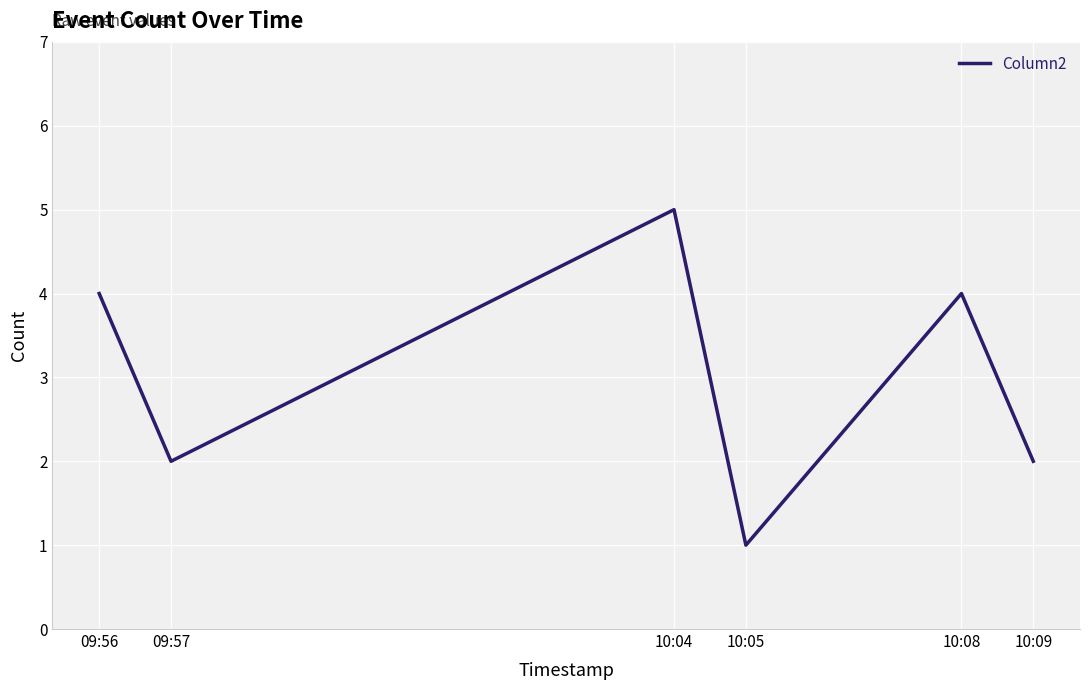

What is the approximate value at 09:56?

4